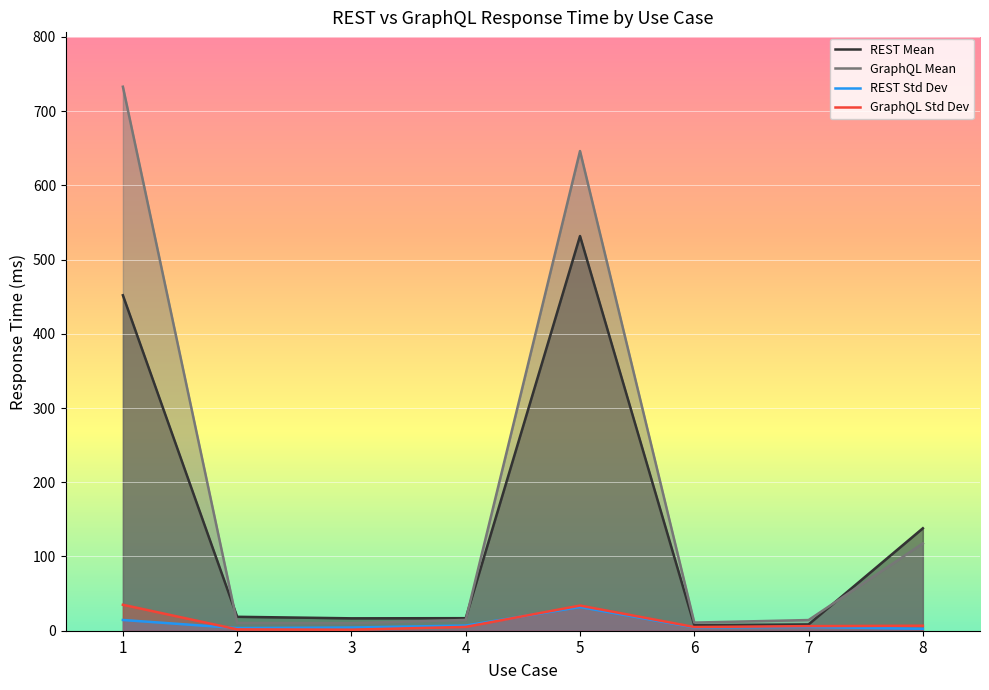

How many lines are shown in the chart?

4